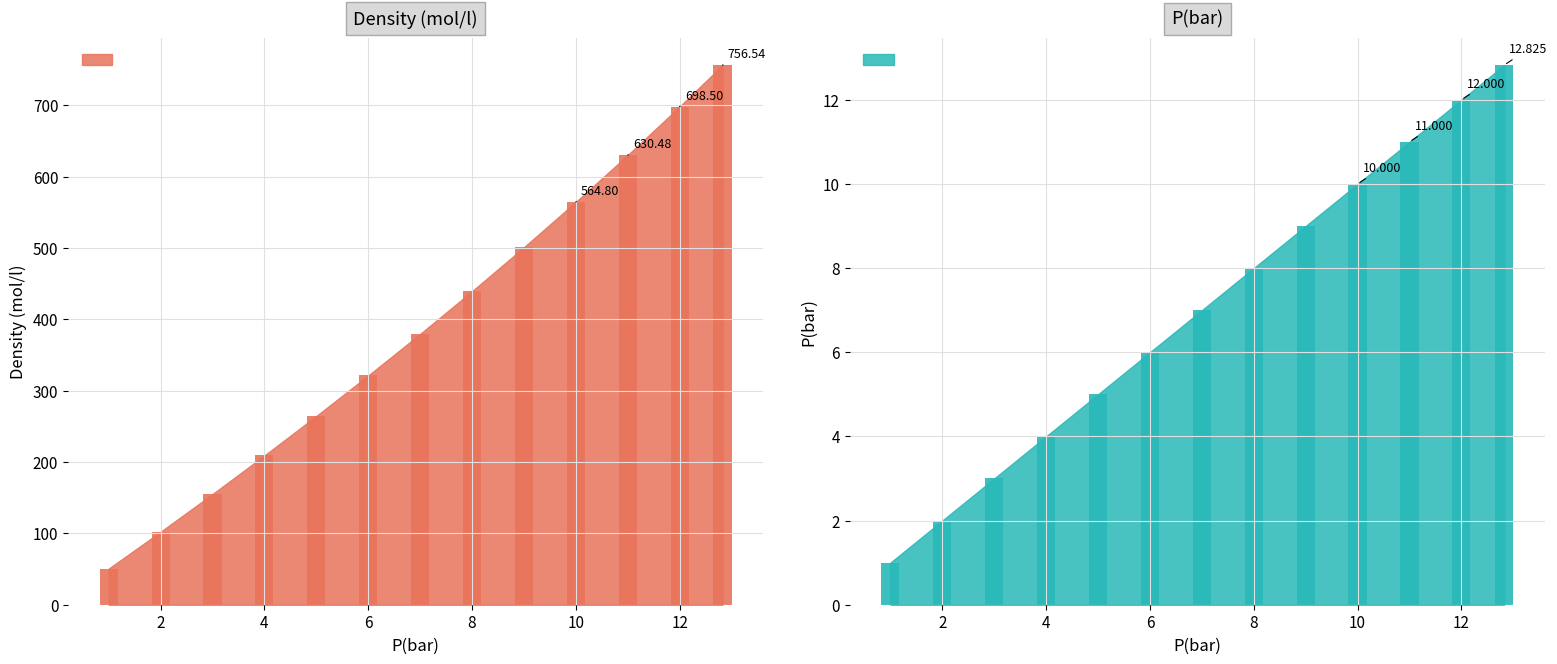

Reading right to left, list all the values displayed in this chart.

Density (mol/l): 756.5	698.5	630.5	564.8	501.2	439.6	379.7	321.4	264.6	209.3	155.2	102.3	50.6
P(bar): 12.8	12.0	11.0	10.0	9.0	8.0	7.0	6.0	5.0	4.0	3.0	2.0	1.0